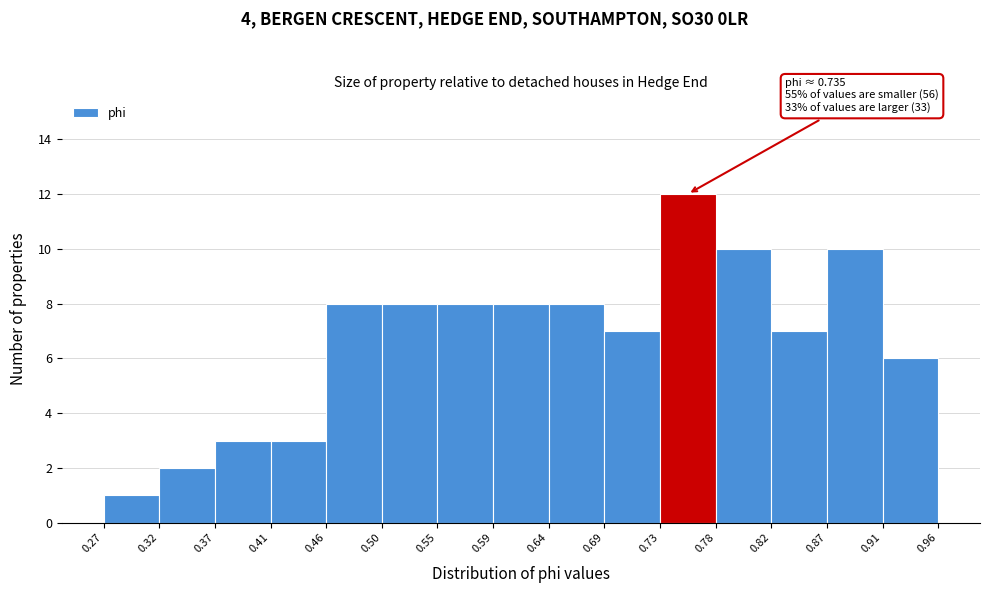

Which range on the x-axis has the tallest bar?

0.73 to 0.78